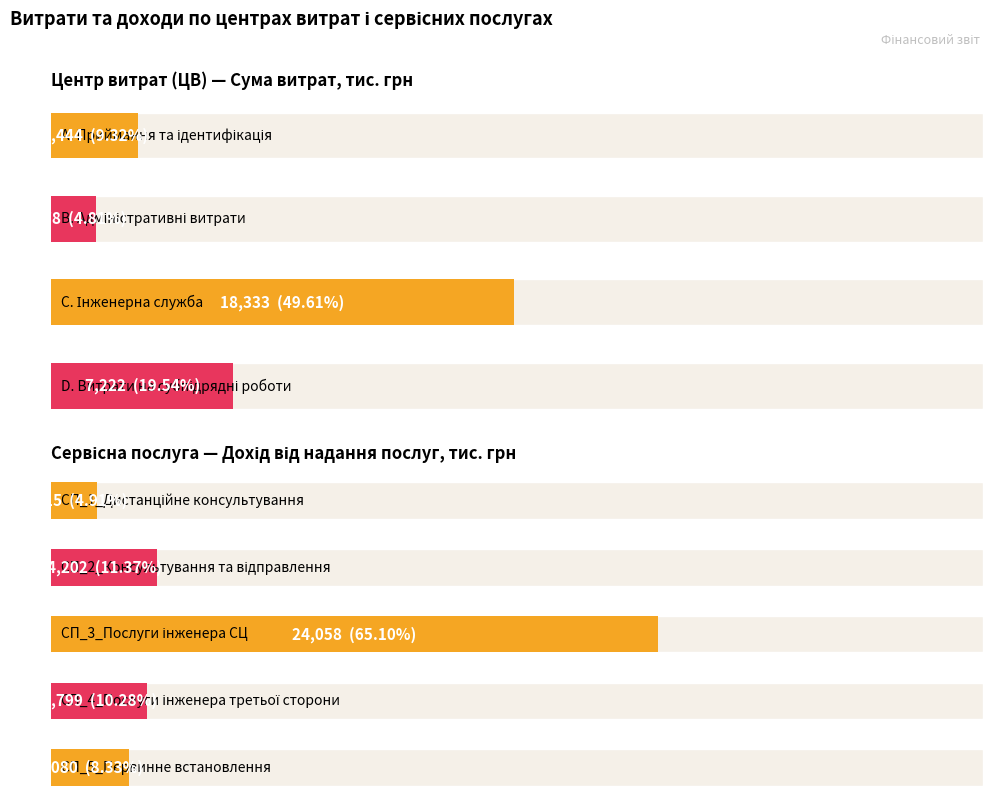

Reading left to right, what are all the values shown in this chart?

3444	1778	18333	7222	1815	4202	24058	3799	3080